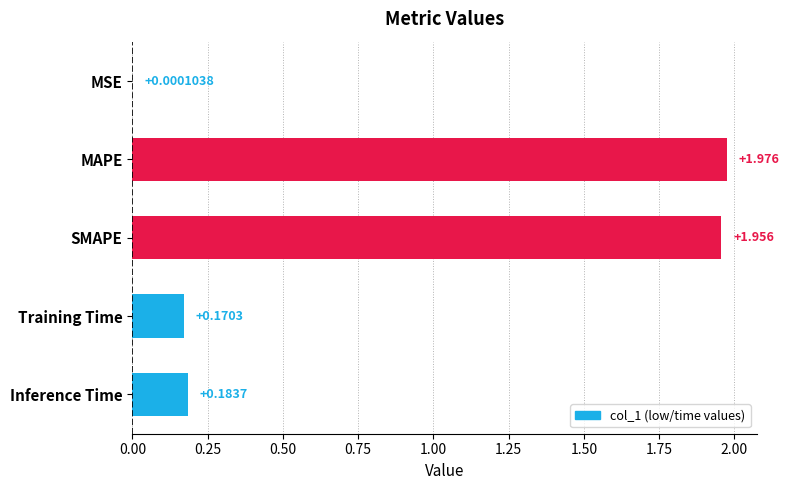

Between MSE and Training Time, which is larger?

Training Time